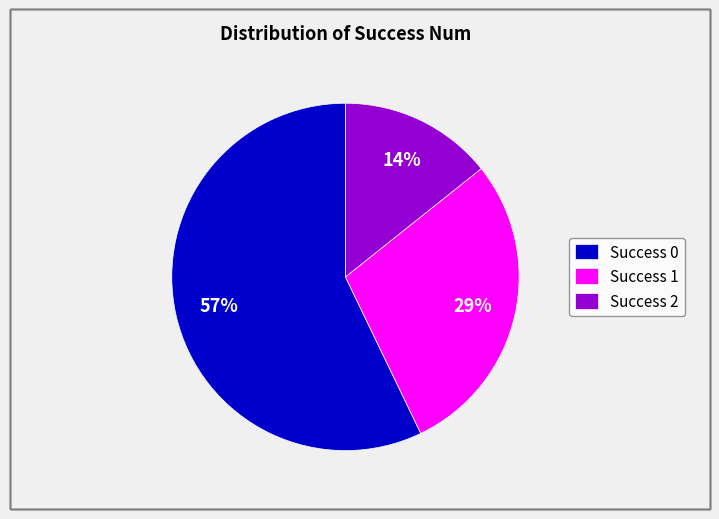

To the nearest percent, what is the average slice percentage?

33%